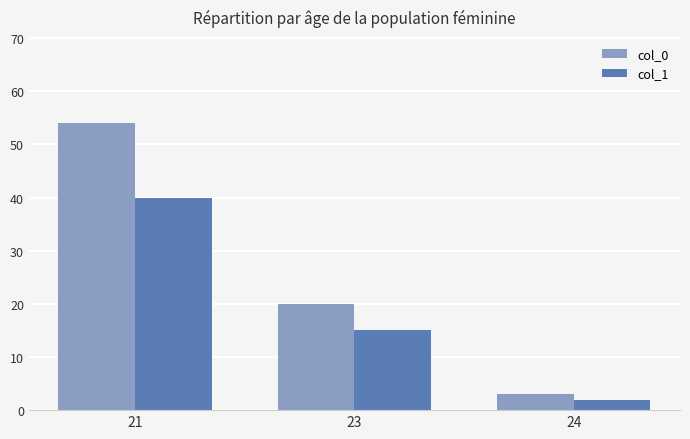

How many groups of bars are there?

3